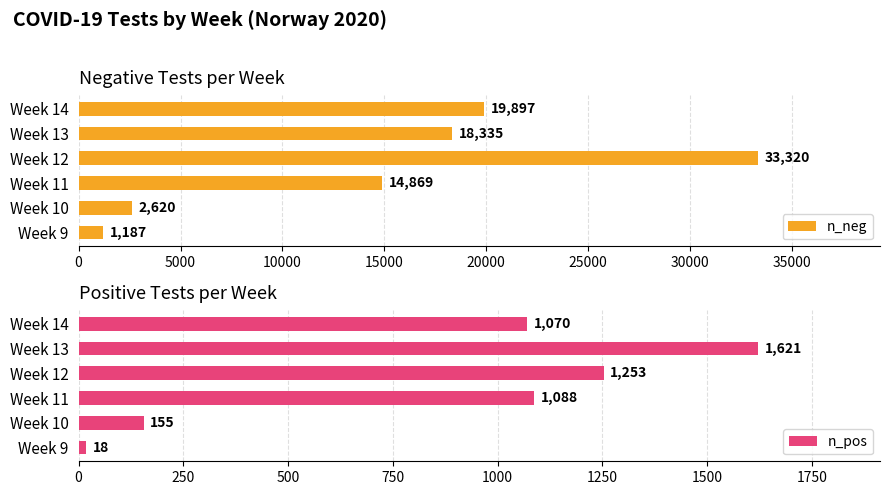

What is the maximum value for n_neg?

33320